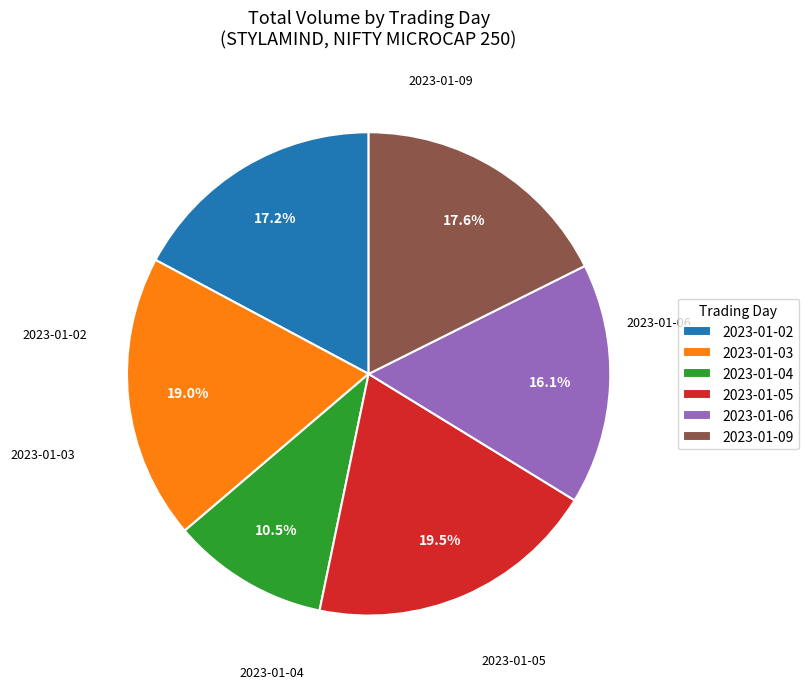

Is there a majority slice in this chart?

No